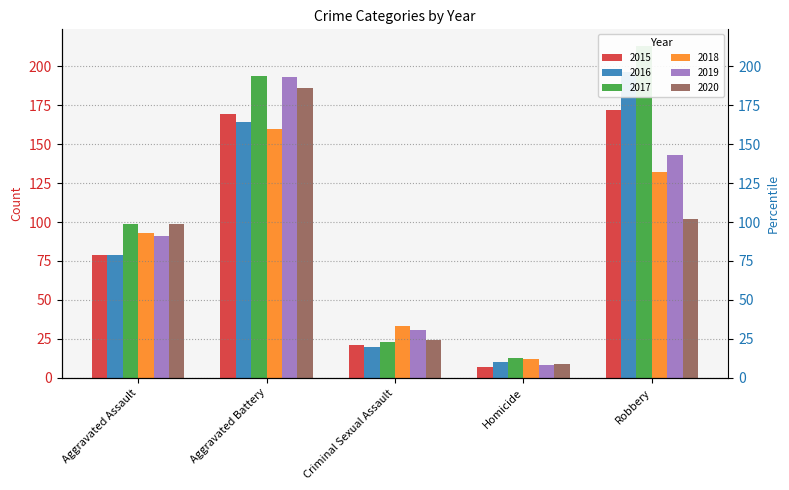

At which label does 2019 first exceed 91?

Aggravated Battery